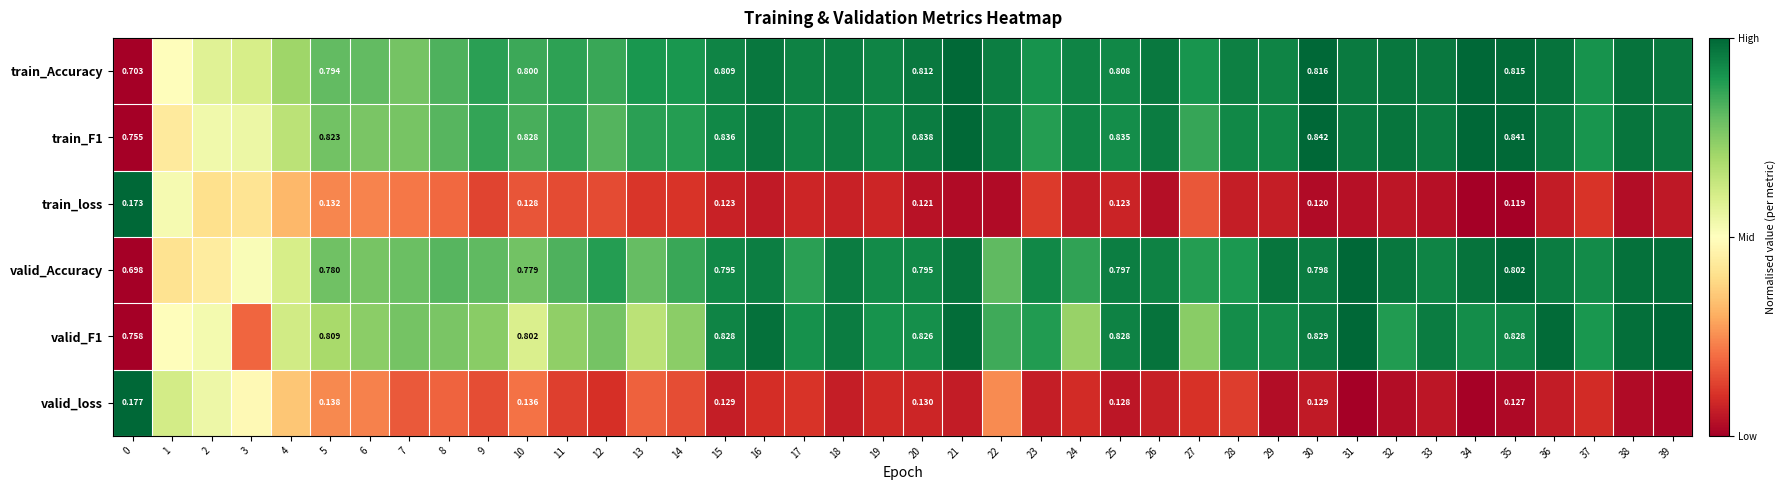

Is the value of valid_loss at 25 greater than the value of train_loss at 24?

No